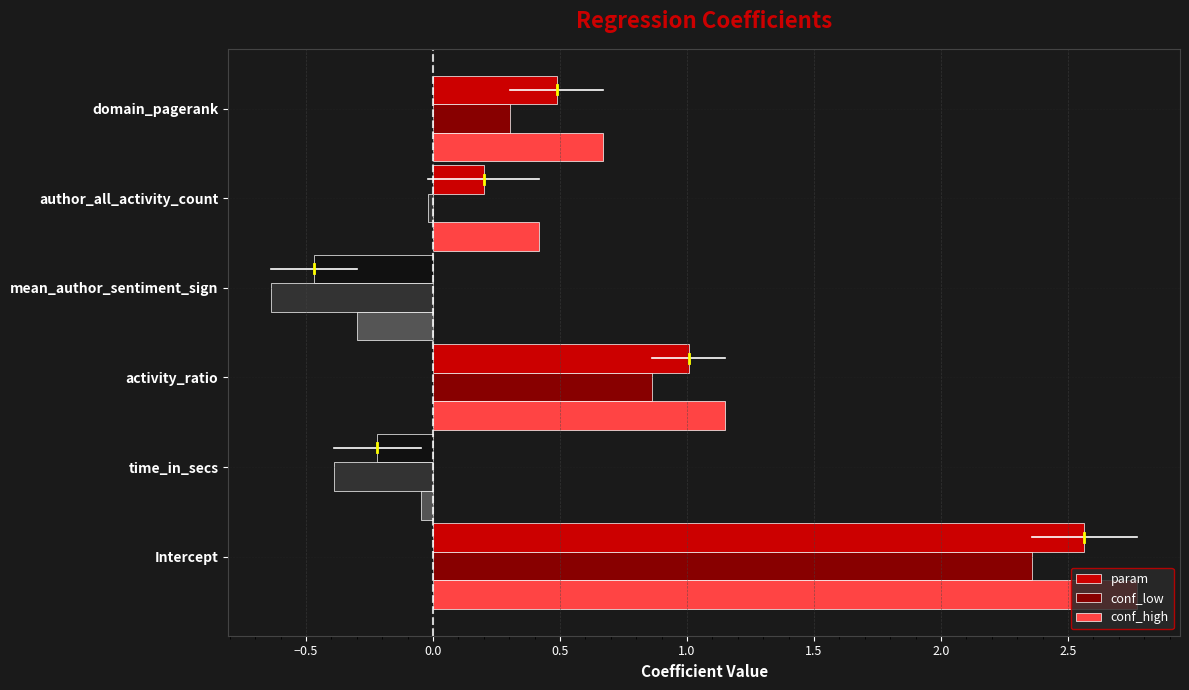

Which series has the widest spread of values?

conf_high